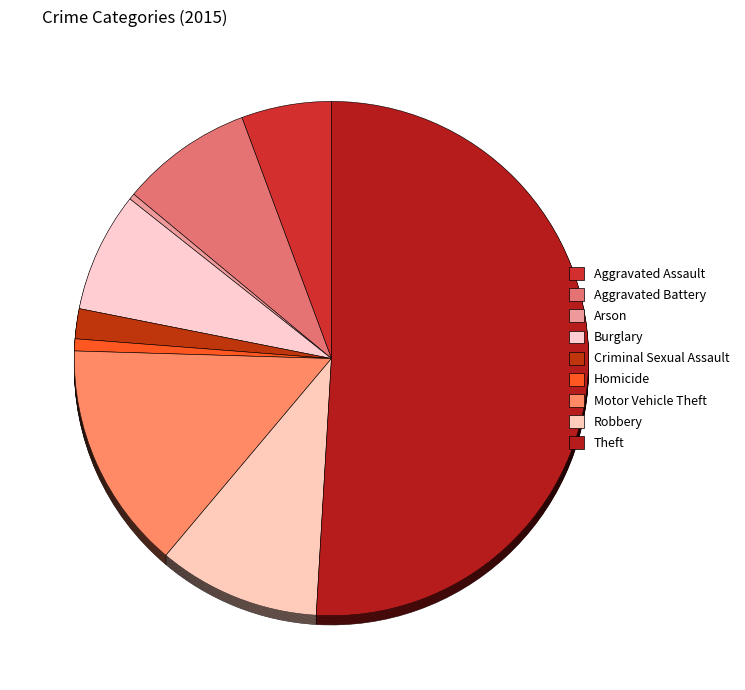

Is there any slice that represents more than half of the pie?

Yes